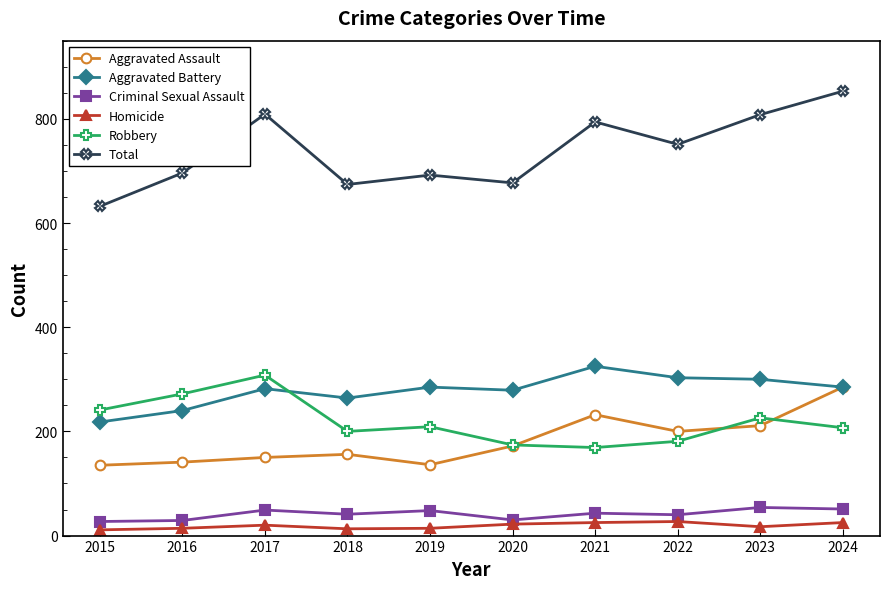

True or false: Criminal Sexual Assault has more than 0 points higher than both neighbors.

True